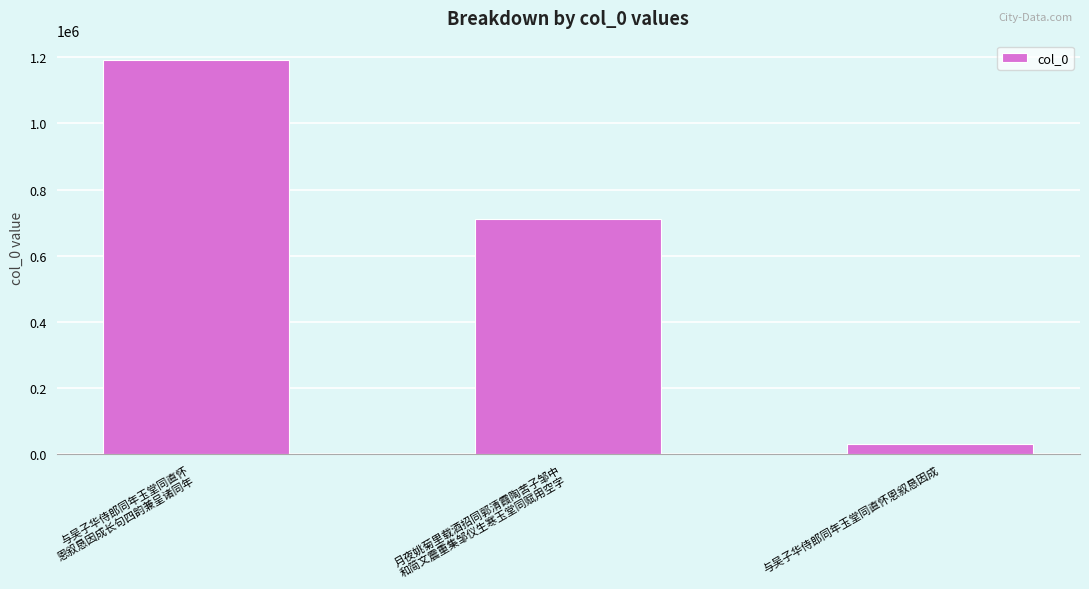

Is it true that the value at 与吴子华侍郎同年玉堂同直怀恩叙恳因成 is 31232?

True